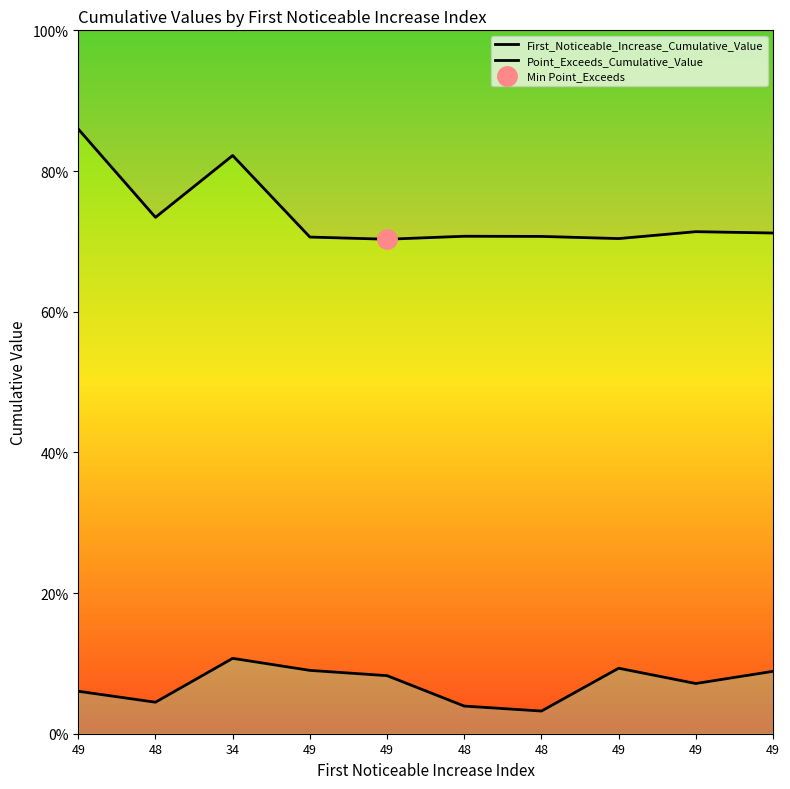

Where is the first local maximum for First_Noticeable_Increase_Cumulative_Value?

34